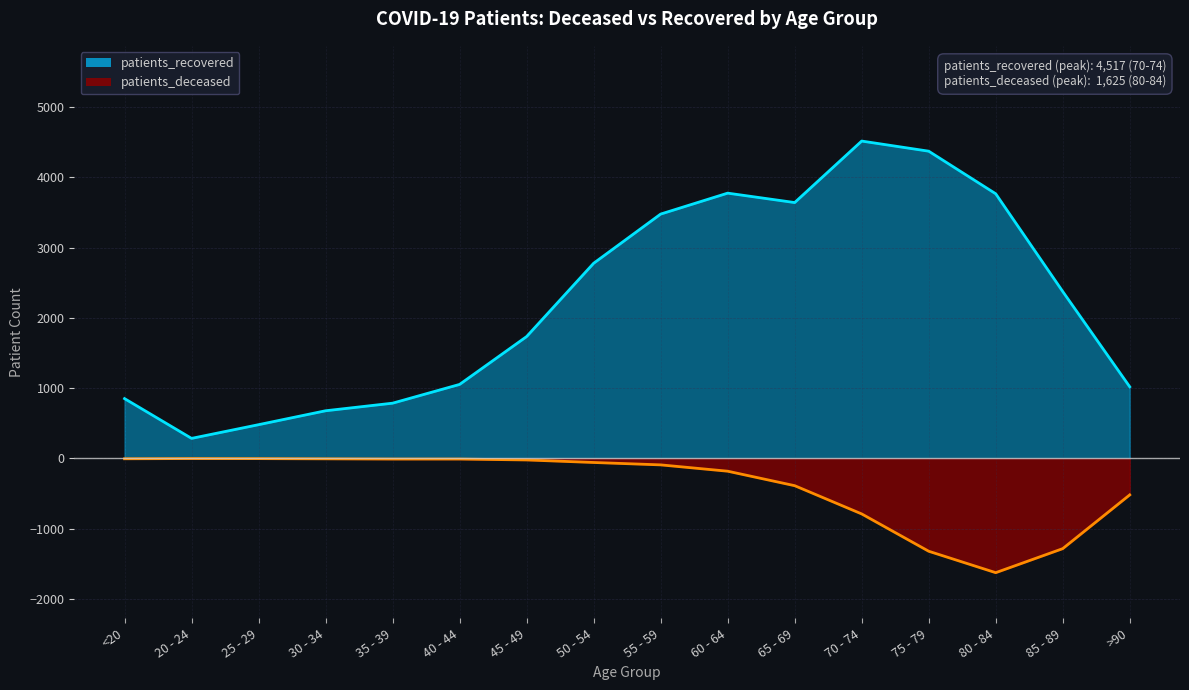

What is the difference between the highest and lowest values at 80 - 84?

5392